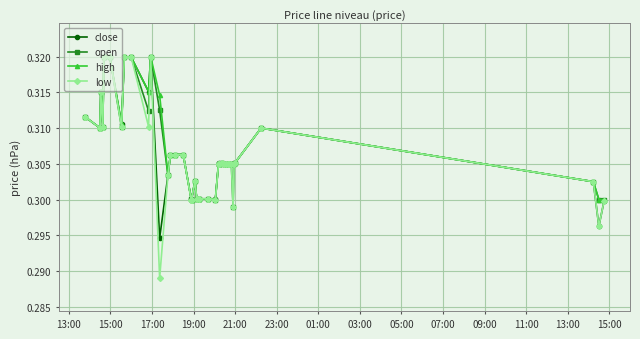

How many close values are between 0 and 1?

40